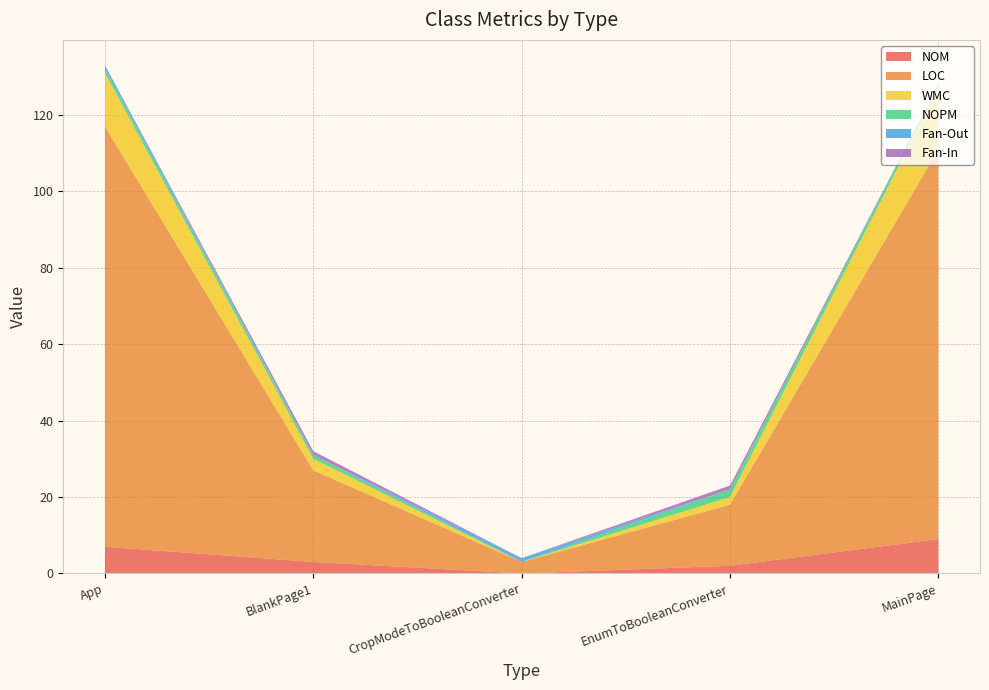

Reading right to left, transcribe all the data shown in this chart.

NOM: 9	2	0	3	7
LOC: 102	16	3	24	110
WMC: 16	2	0	3	14
NOPM: 1	2	0	1	1
Fan-Out: 0	0	1	0	1
Fan-In: 0	1	0	1	0